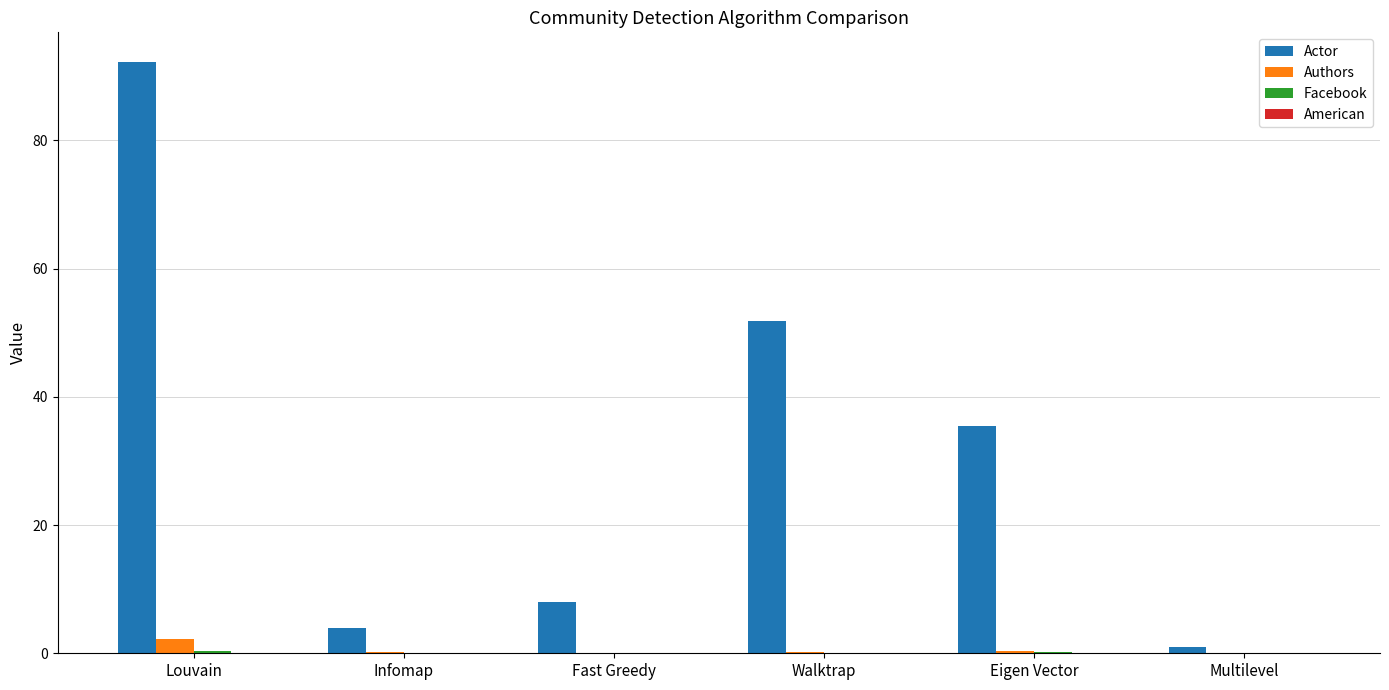

Which series has the widest spread of values?

Actor